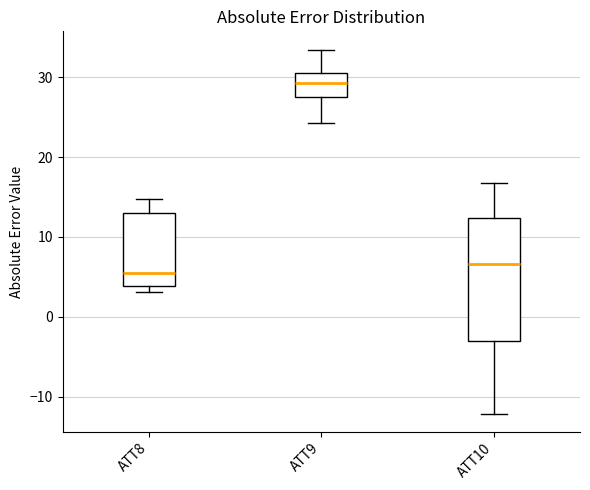

Where is the upper edge of the box for ATT10 on the y-axis? The values are not printed on the chart, so give them approximately, as read against the axis.

12